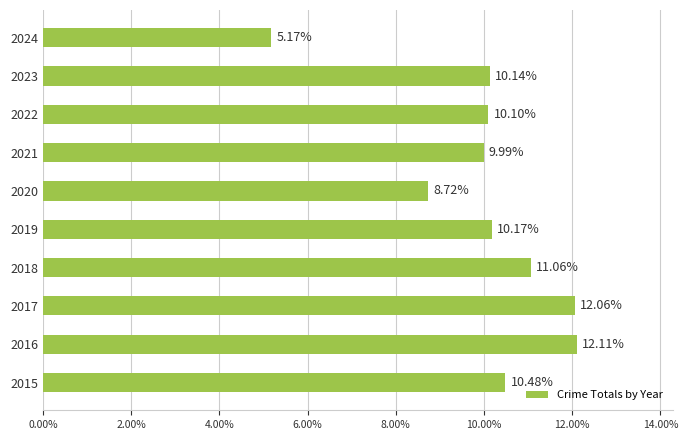

Which has a higher value, 2016 or 2021?

2016